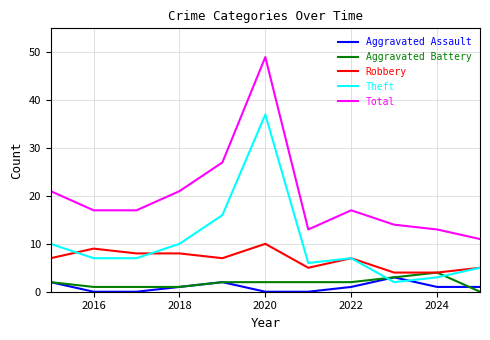

True or false: Theft and Robbery intersect in this chart.

True